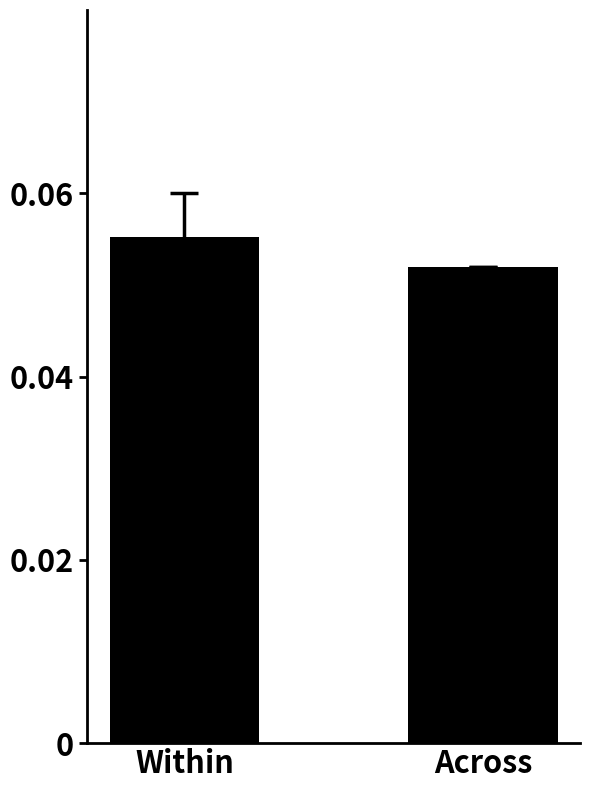

Where is the data nearest to the value 0?

Across